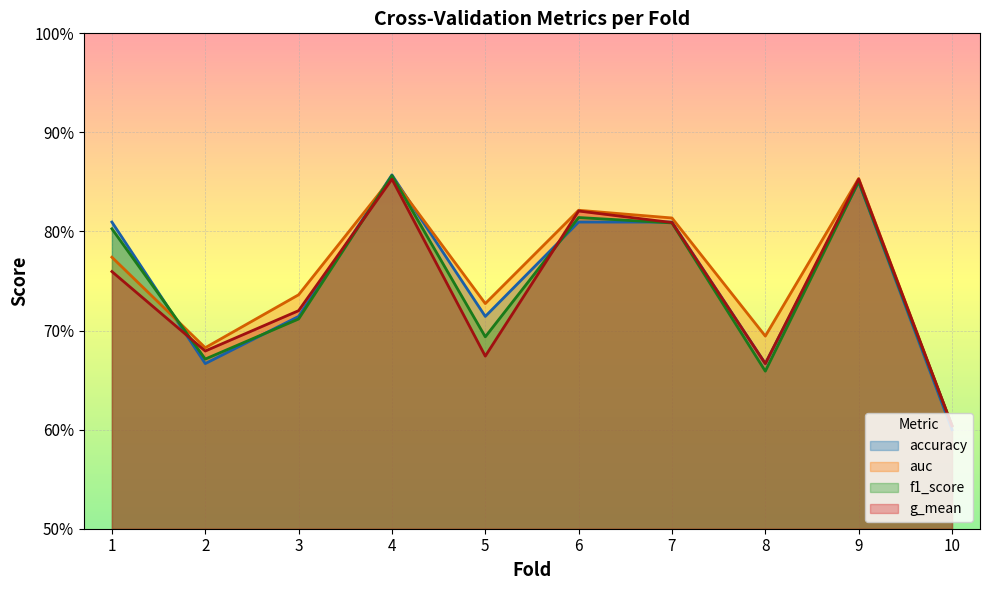

Which series changed the most between 4 and 8?

f1_score